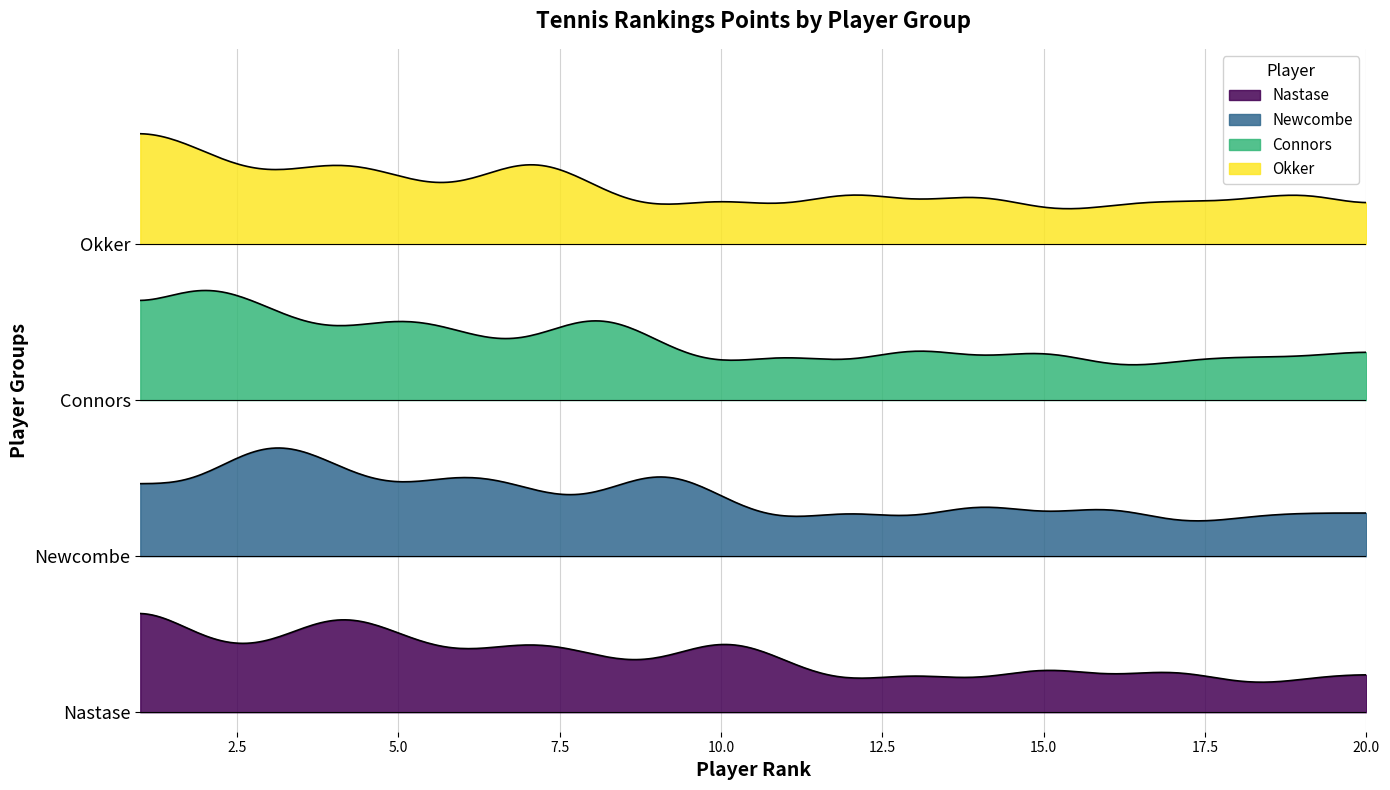

What is the value of the Nastase point at the 18th from the left?

58.0